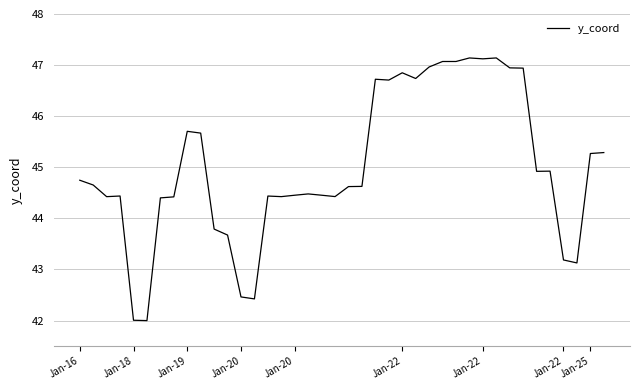

What is the difference between the maximum and minimum values?

5.1